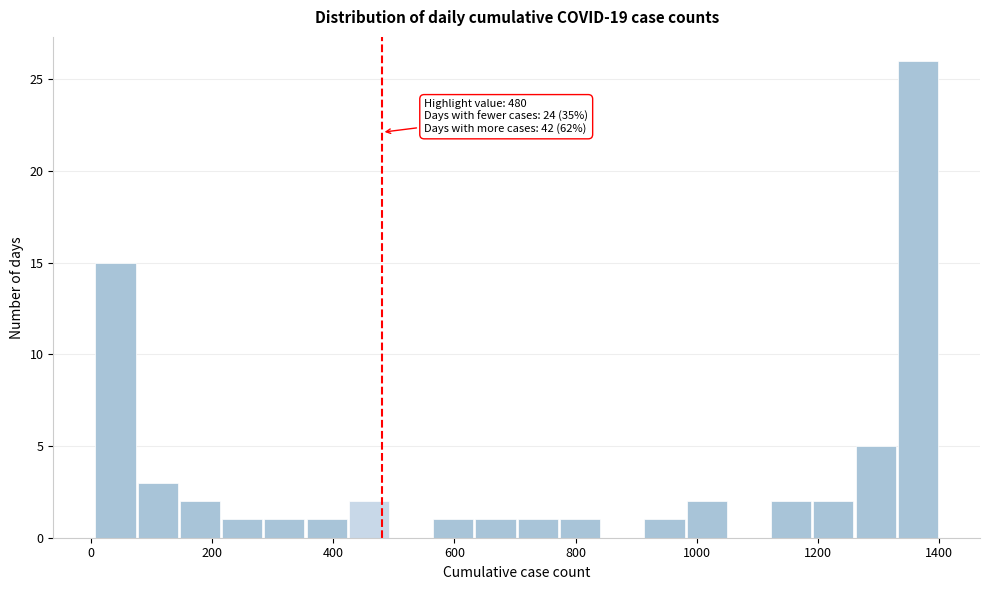

Around what value on the x-axis is the tallest bar? Give the approximate position of its centre, as read against the axis.

1360